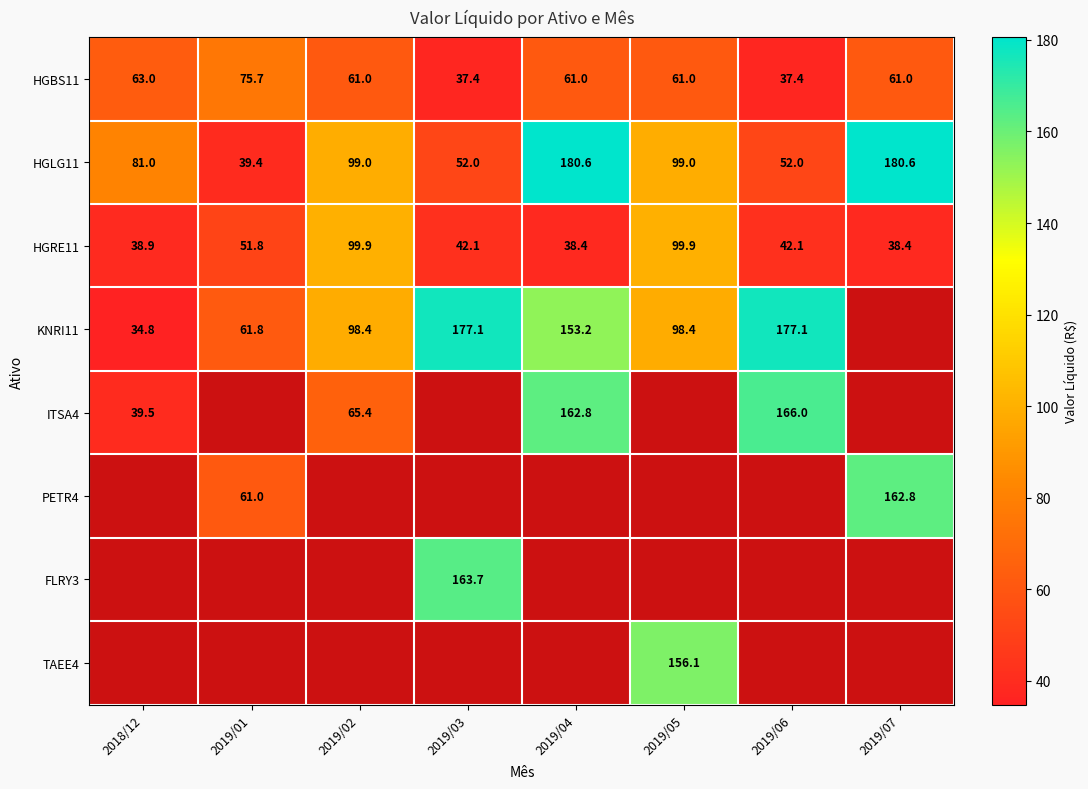

What is the sum of the HGLG11 values at 2019/06 and 2019/03?

104.0